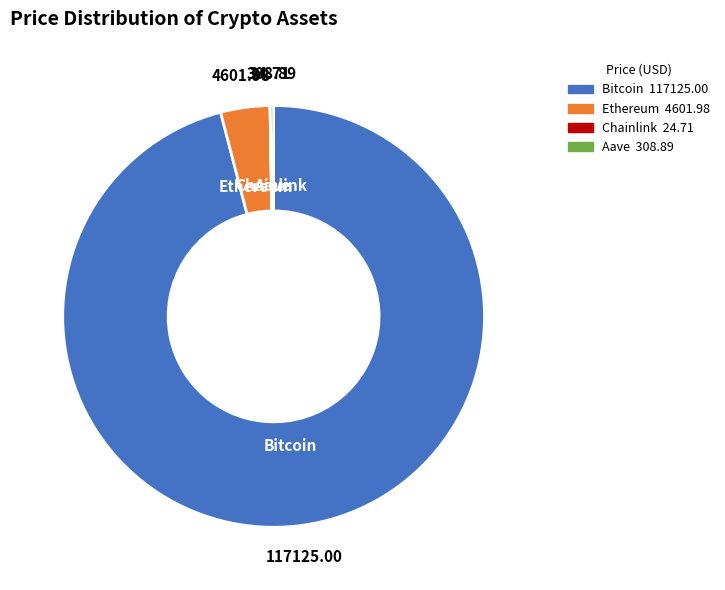

What is the ratio of the value at Bitcoin to the value at Ethereum?

25.5